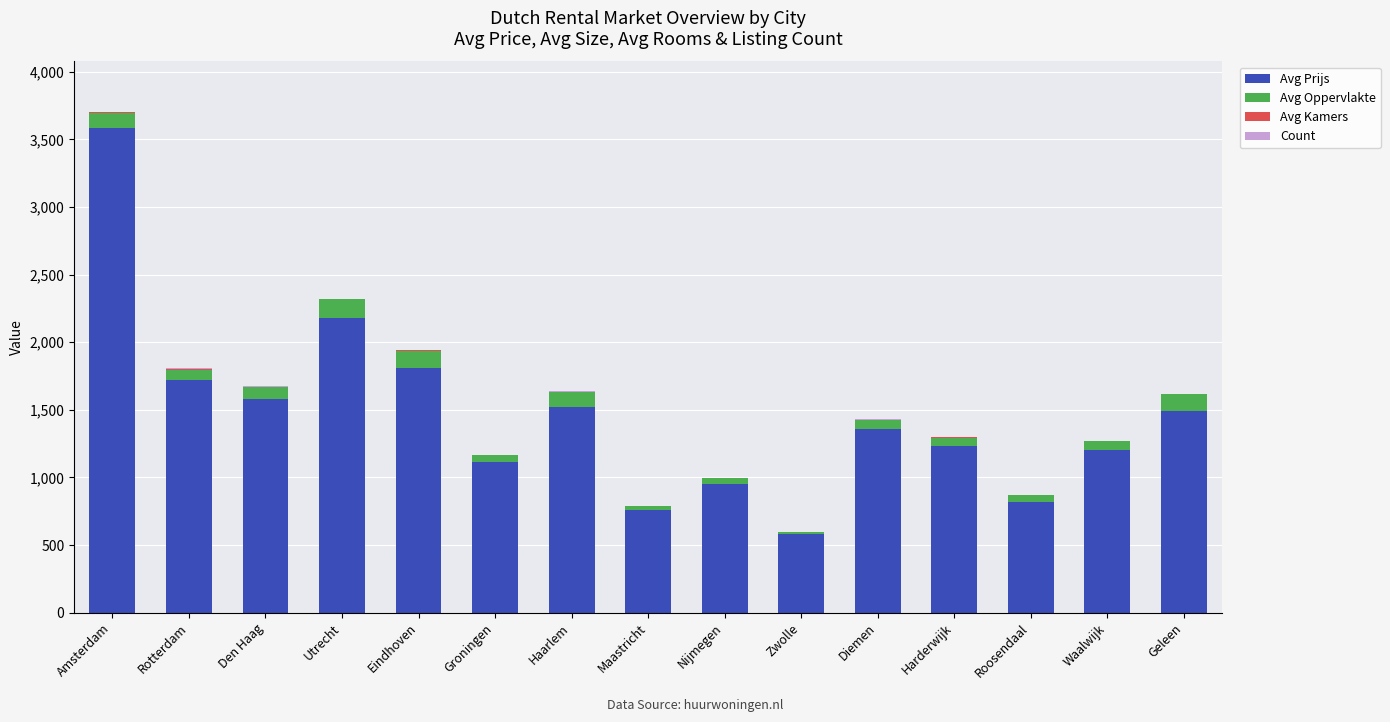

At which label does Avg Prijs reach its peak?

Amsterdam